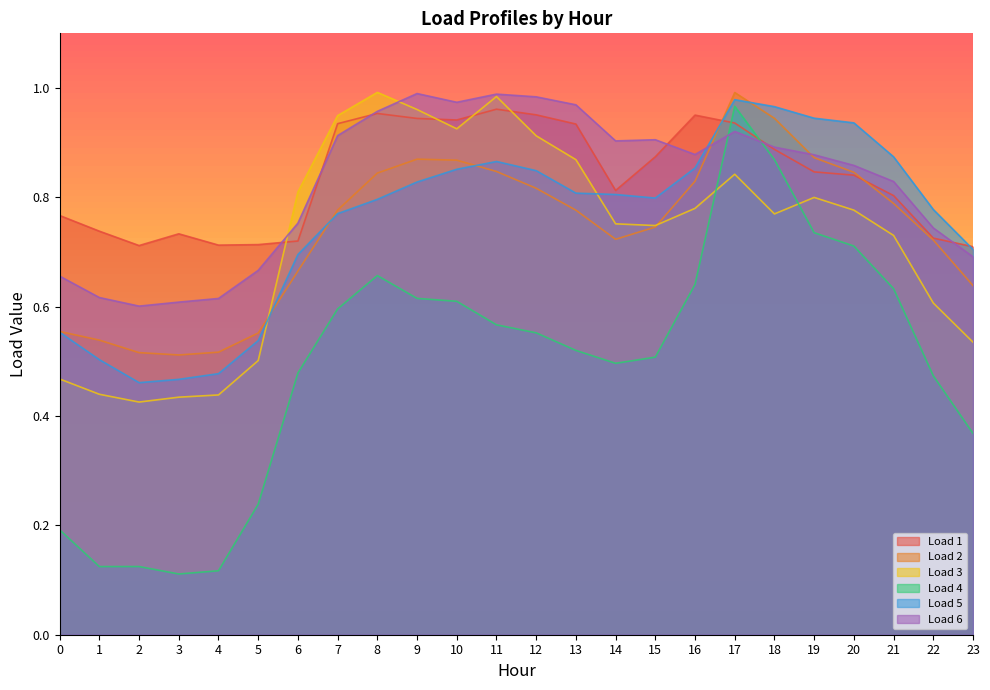

True or false: Load 4 has more than 2 points higher than both neighbors.

True